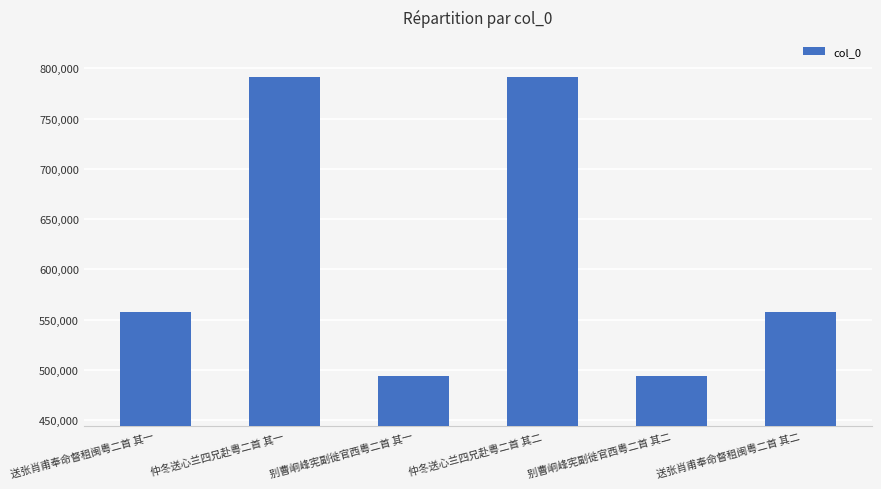

What is the sum of all values?

3684723